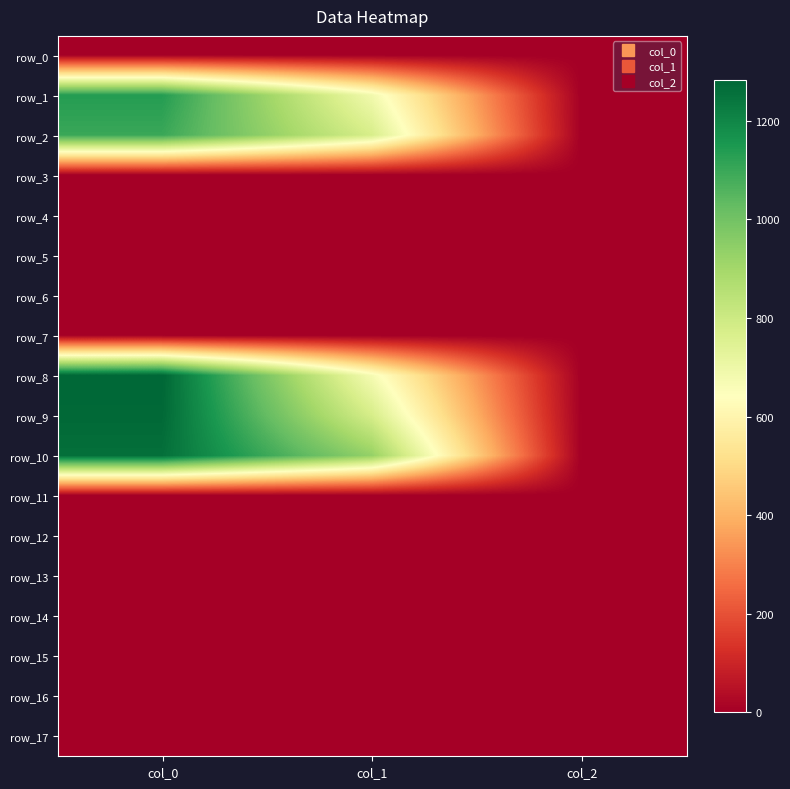

What value does the row_1 series have at col_2?

2.0